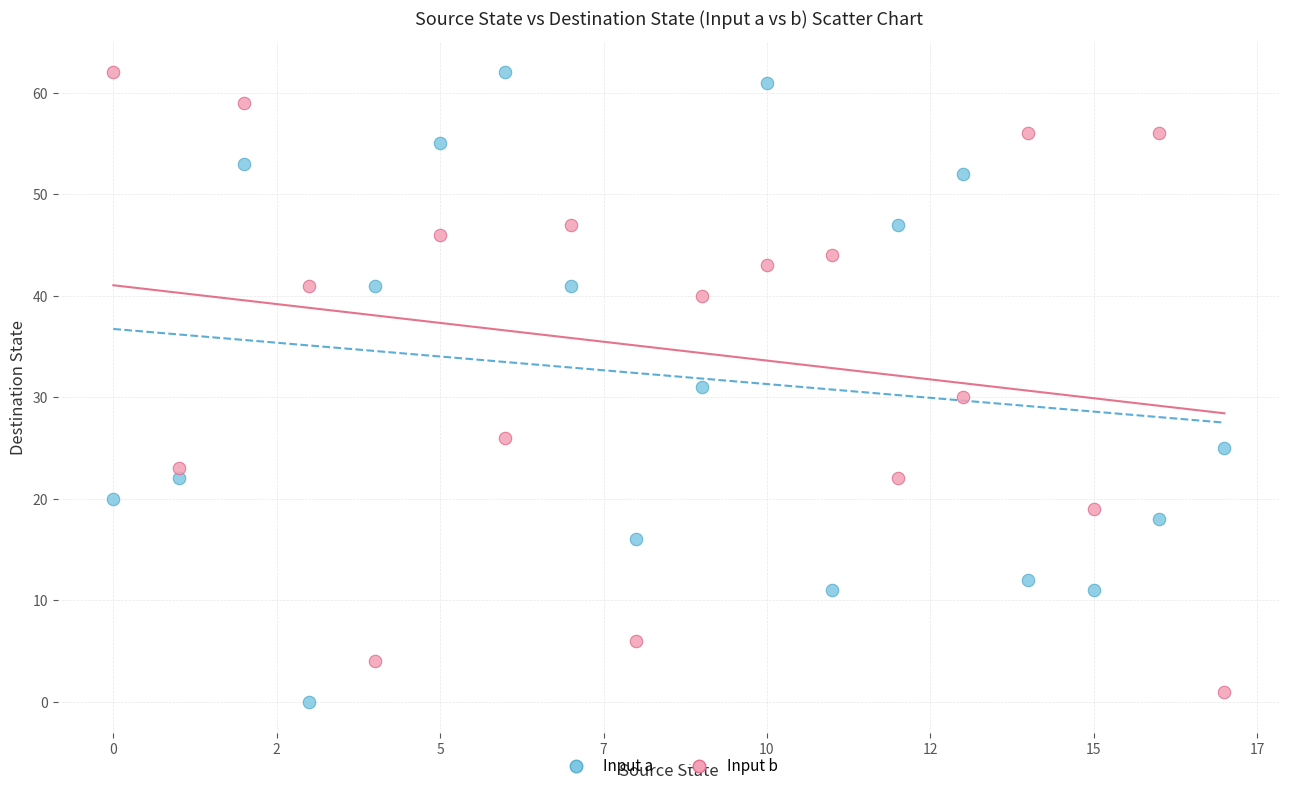

Which series has the widest spread of Y values?

Input a